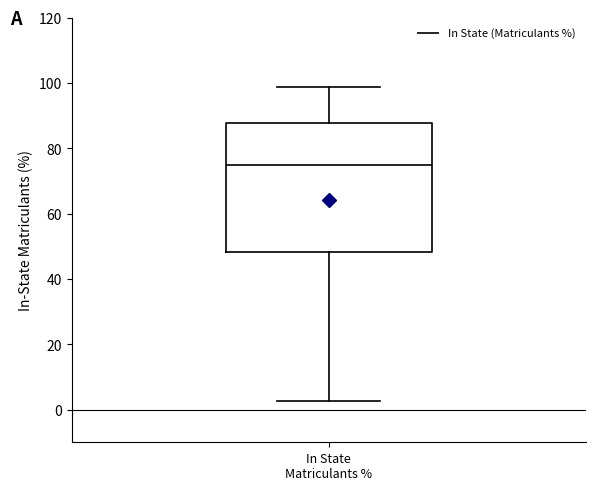

Read this box plot against the y-axis: the position of the median line, the range covered by the box, and the ends of both whiskers. The values are not printed on the chart, so give them approximately, as read against the axis.

median 74, box 48 to 88, whiskers 2 to 98